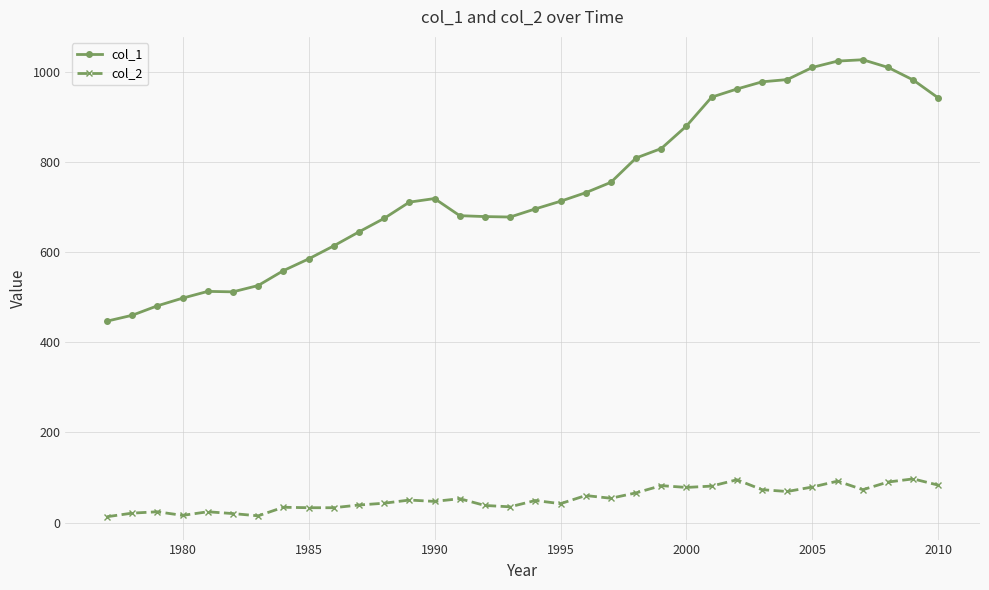

What is the average value of the col_1 series?

743